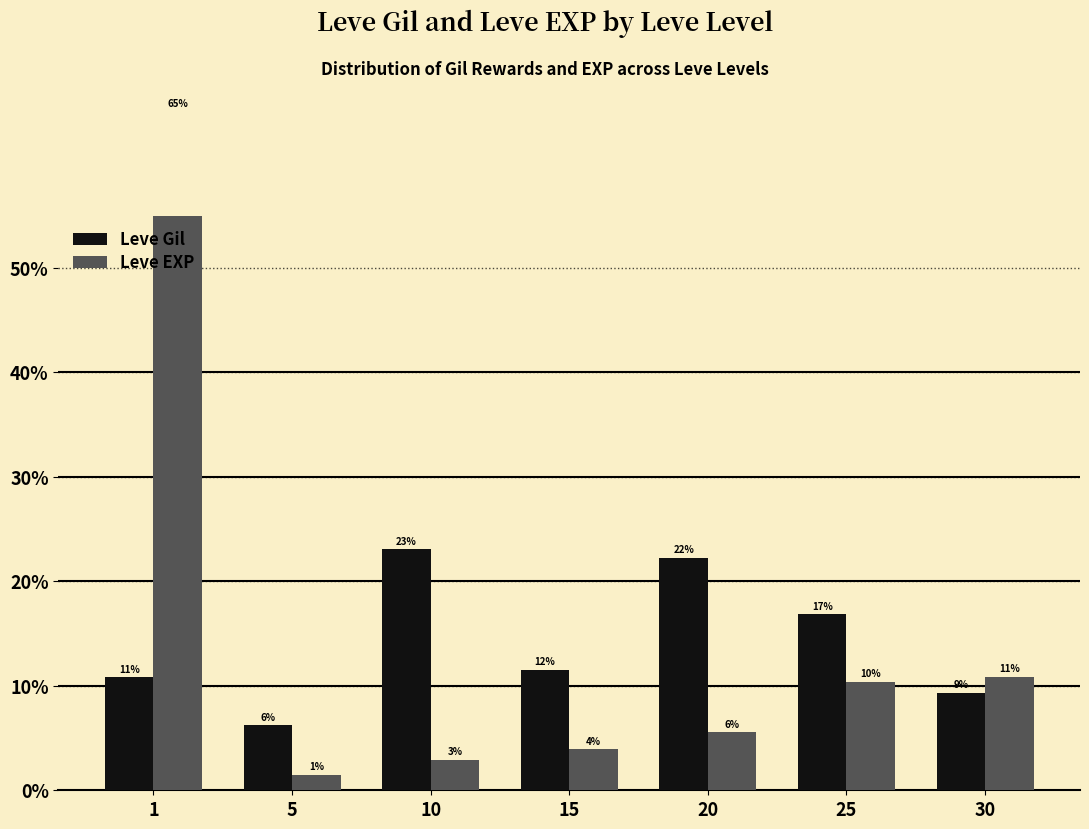

At 5, list the series in order from smallest to largest.

Leve EXP, Leve Gil